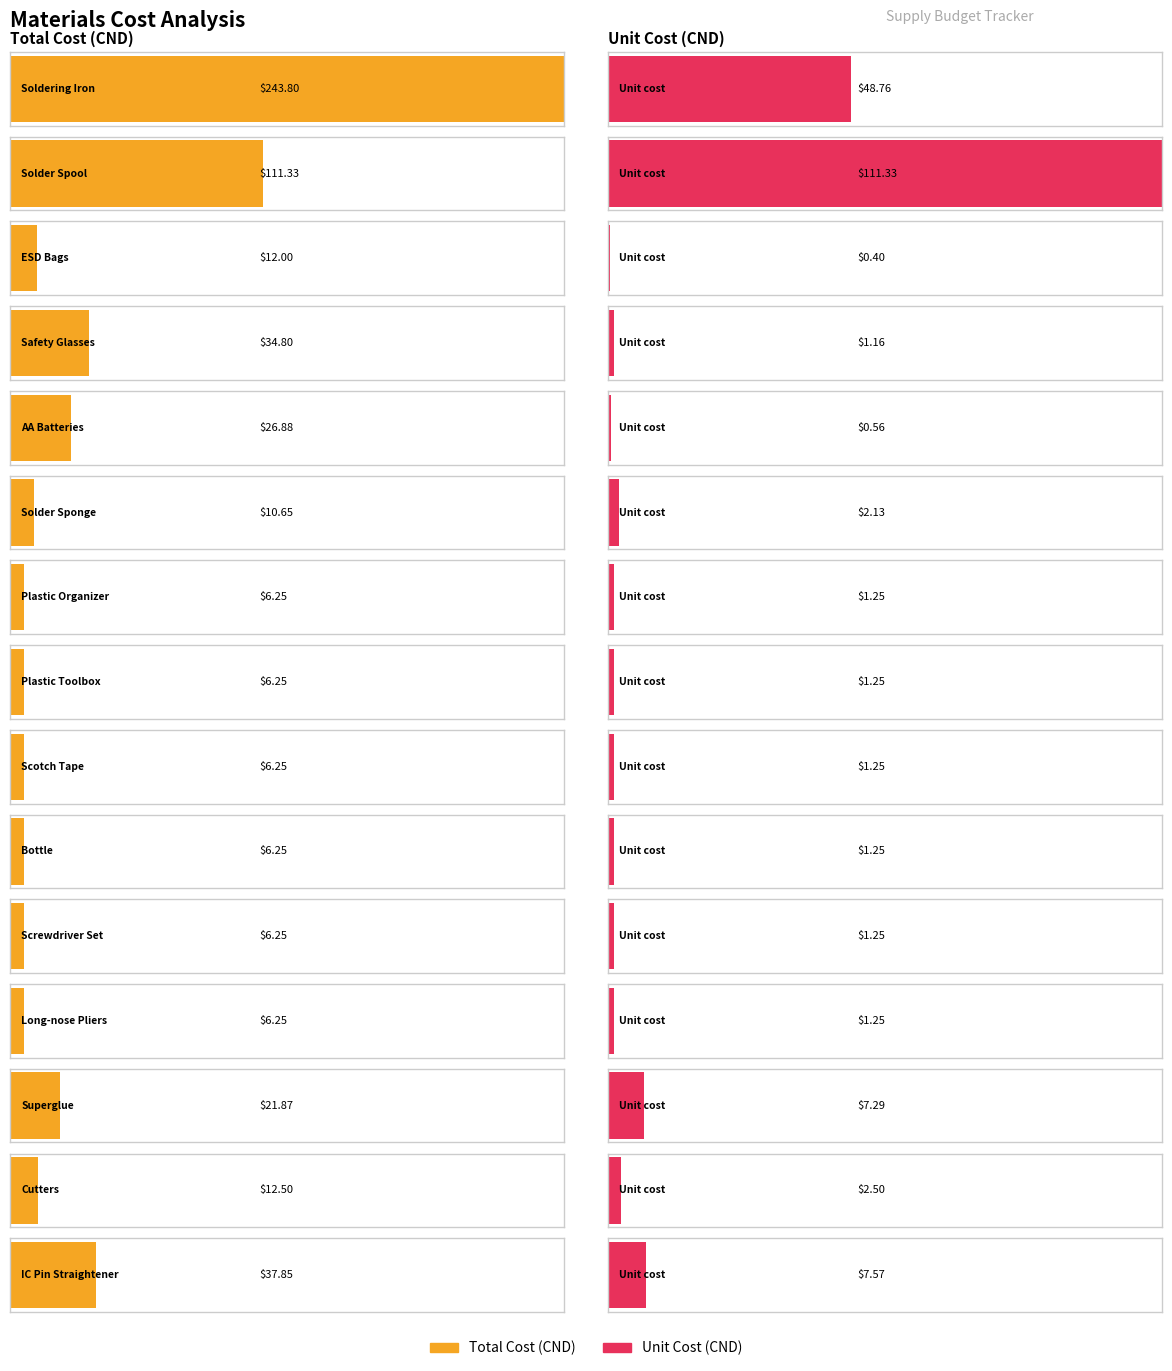

What are all the series names shown in the legend?

Total Cost (CND), Unit Cost (CND)